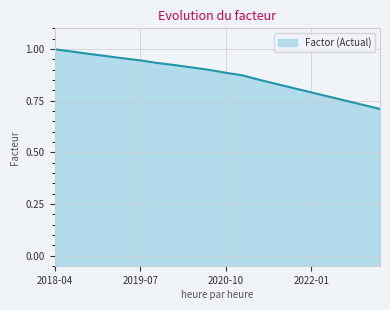

Reading right to left, what are all the values shown in this chart?

0.7	0.7	0.8	0.8	0.8	0.8	0.8	0.8	0.9	0.9	0.9	0.9	0.9	0.9	0.9	1.0	1.0	1.0	1.0	1.0